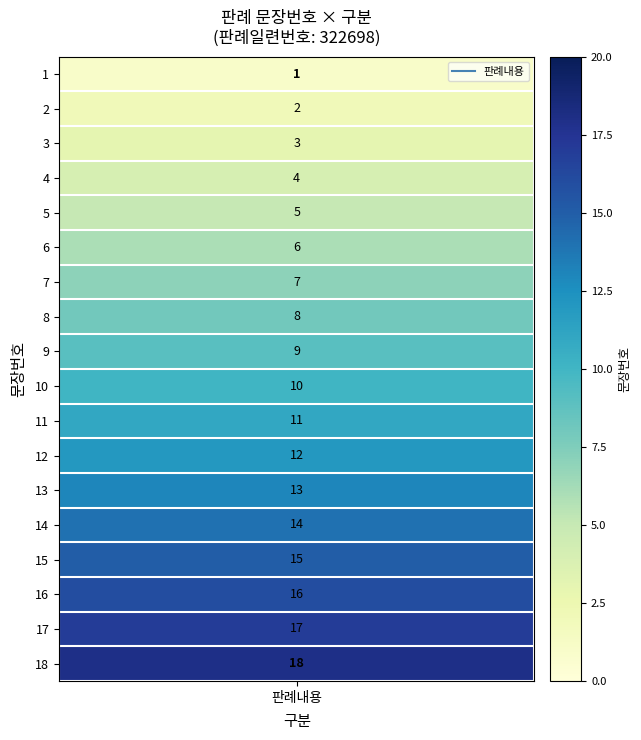

Where does the data first go above 10?

11